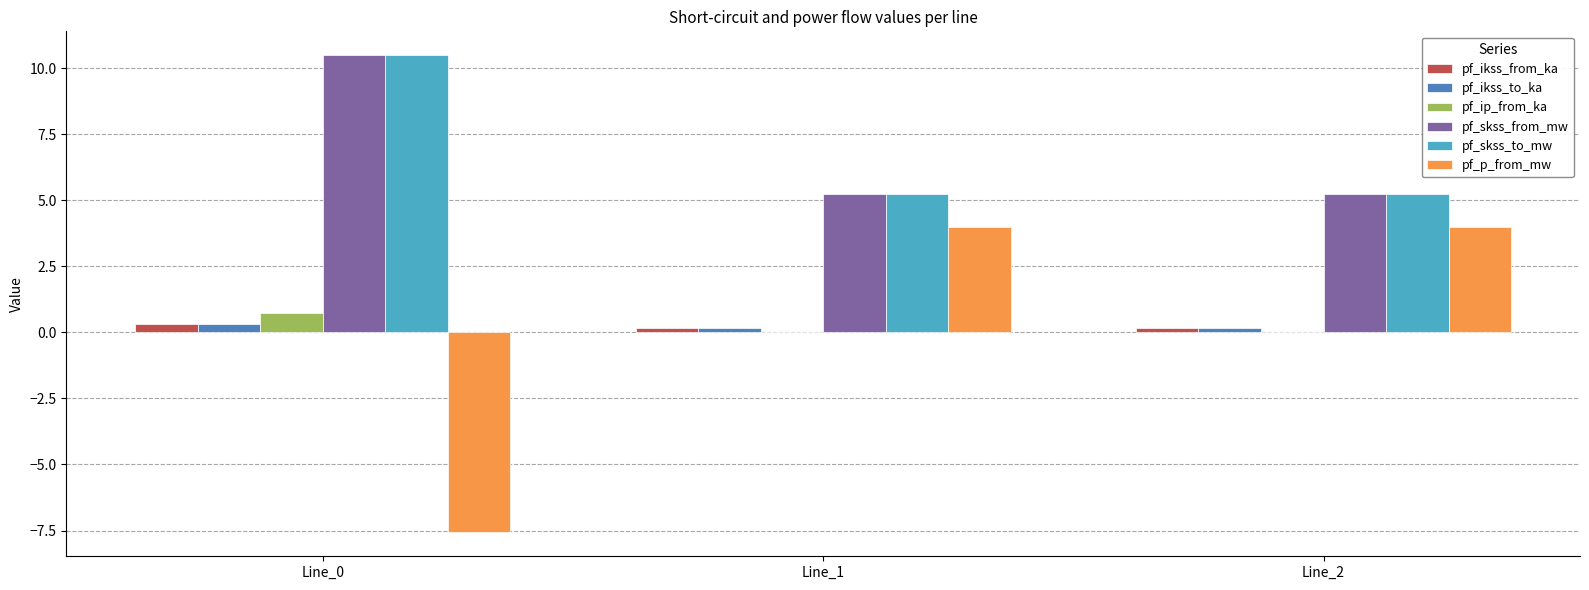

The pf_ip_from_ka series shows 0.0 at Line_1. True or false?

True